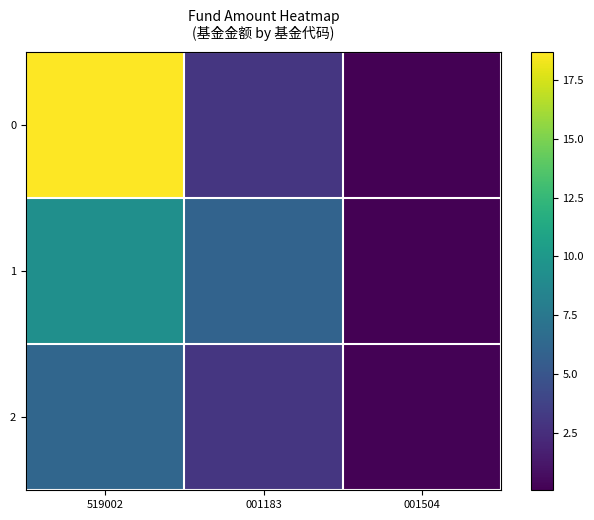

At how many categories does at least one series exceed 1?

2